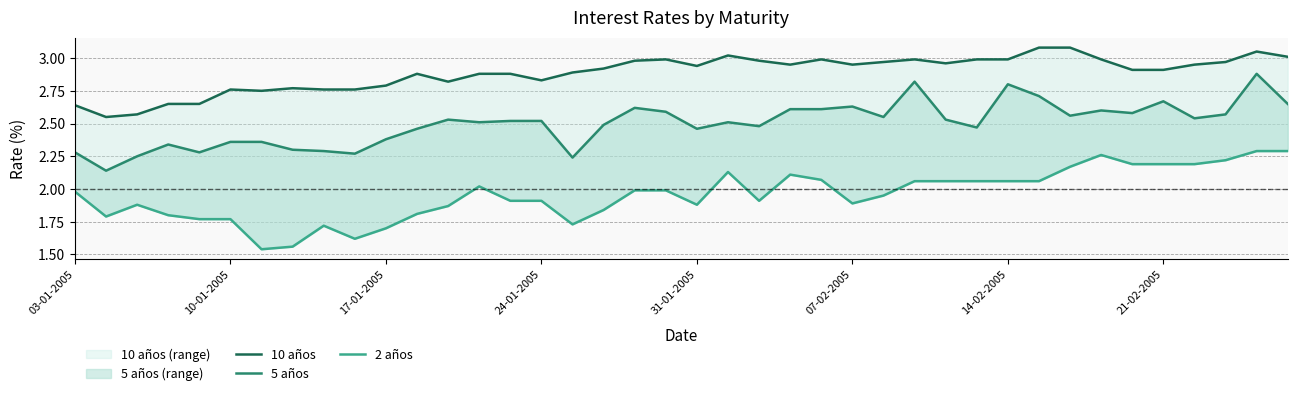

How many distinct data groups are displayed?

3